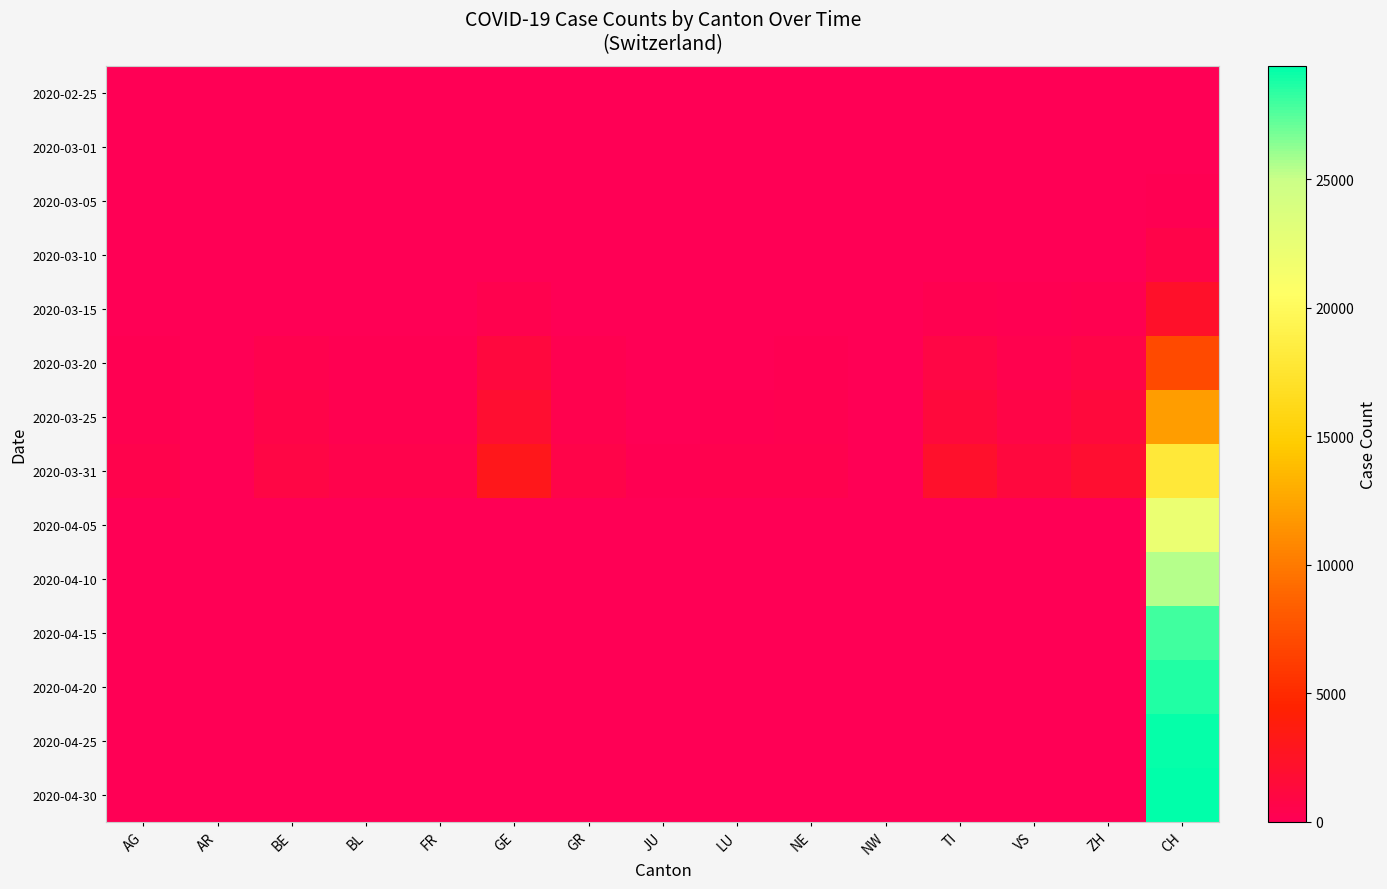

What is the maximum value shown in the chart?

29407